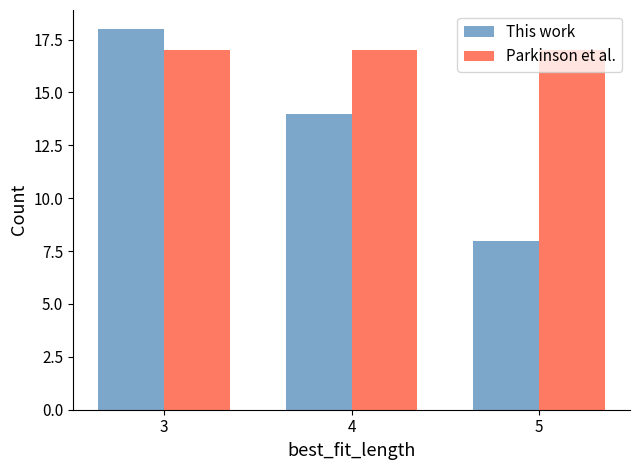

Is it true that This work equals 9 at 4?

False